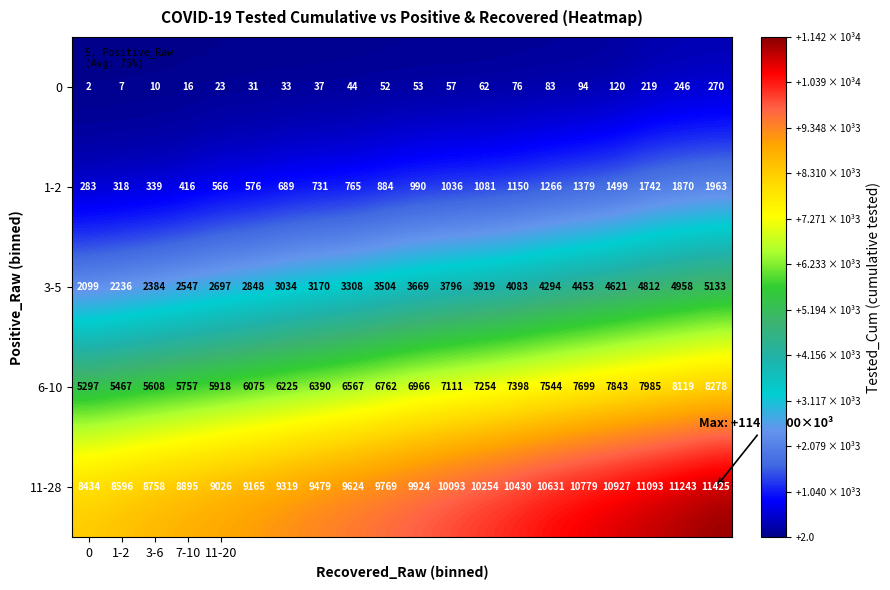

Which series has the largest range (max minus min)?

3-5